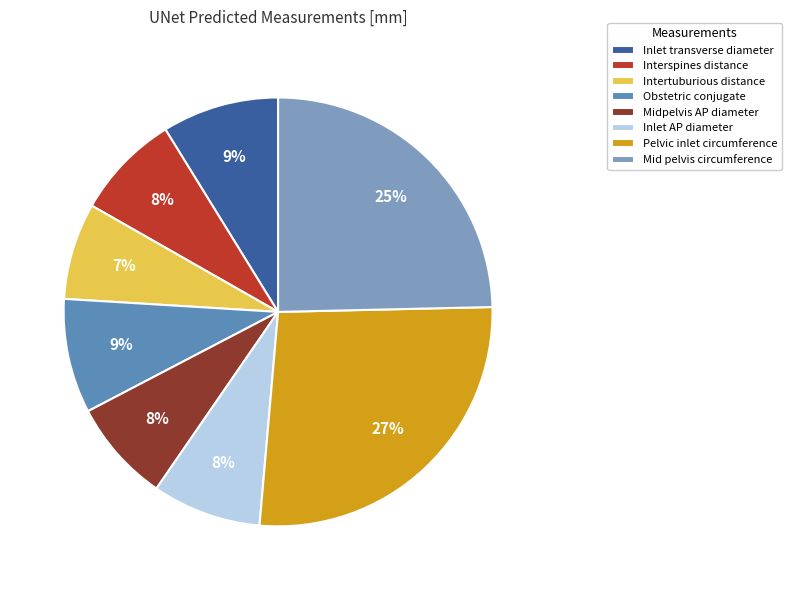

How many segments does this pie chart have?

8